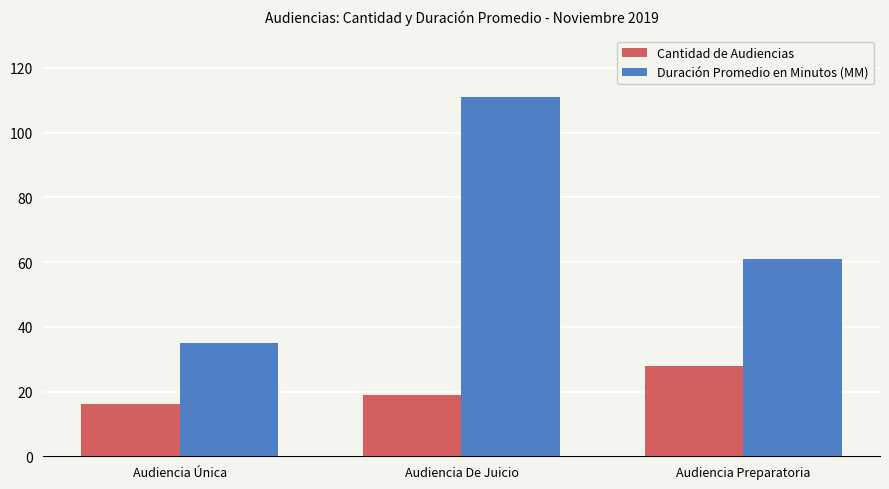

At which label is Cantidad de Audiencias closest to 22?

Audiencia De Juicio